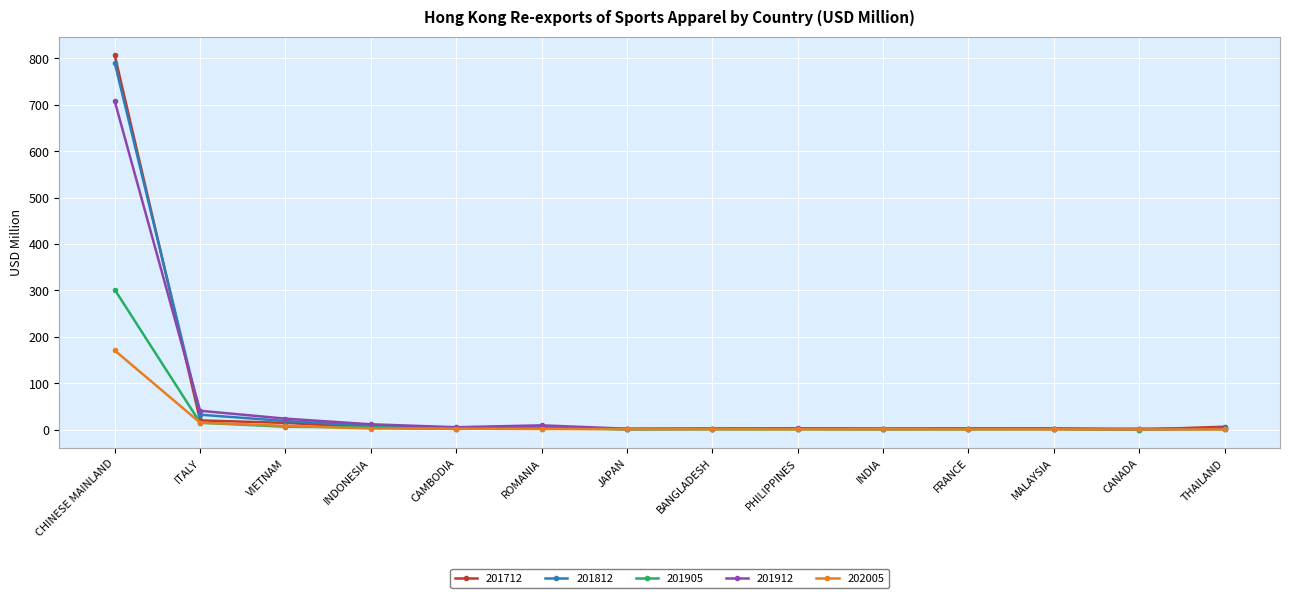

True or false: 201905 has more than 0 points higher than both neighbors.

True